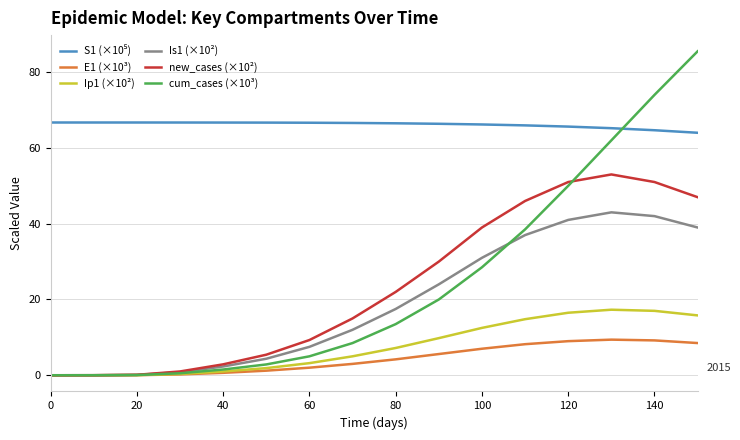

What is the maximum value shown in the chart?

85.5